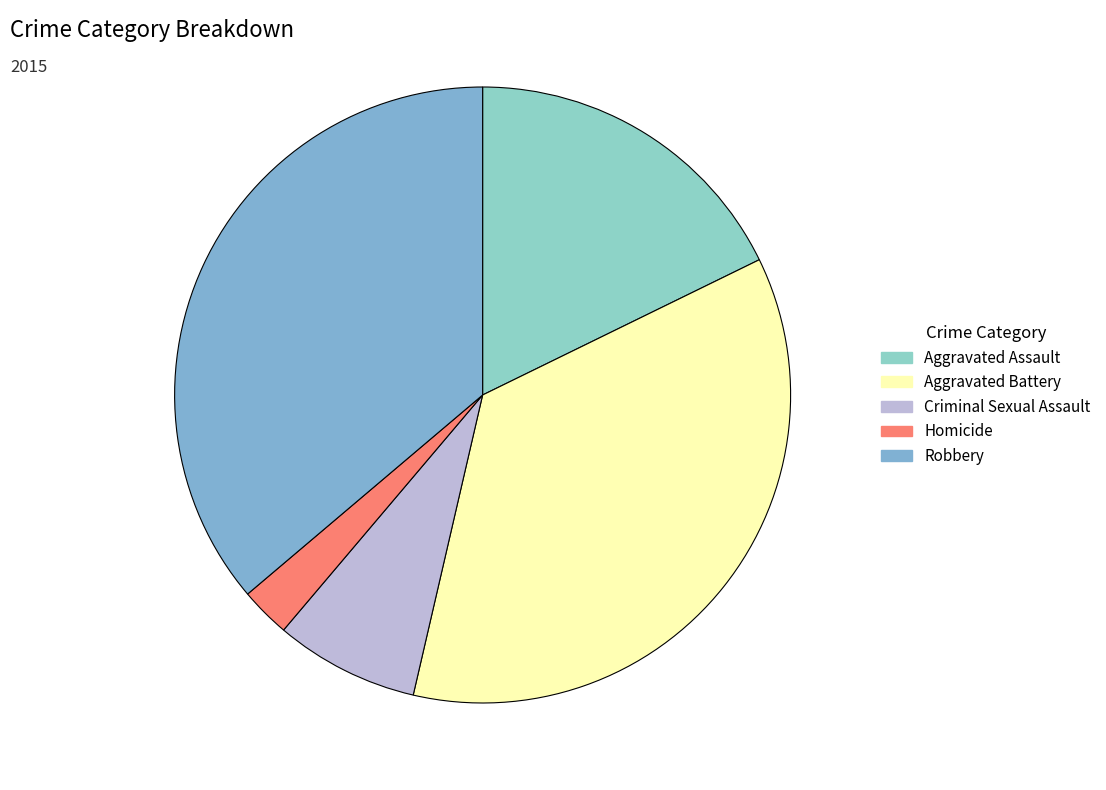

What is the smallest slice in the pie chart?

Homicide